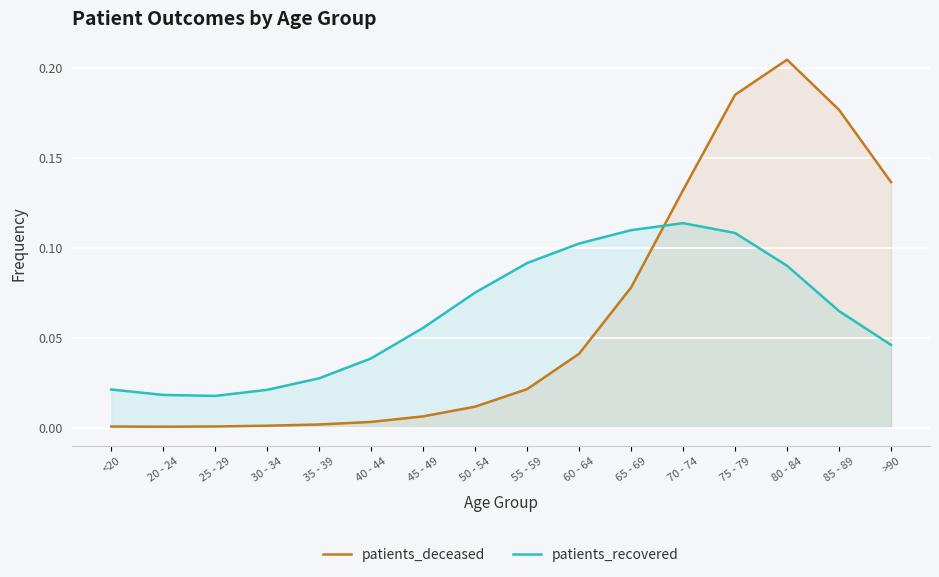

What position from the right is 55 - 59?

8